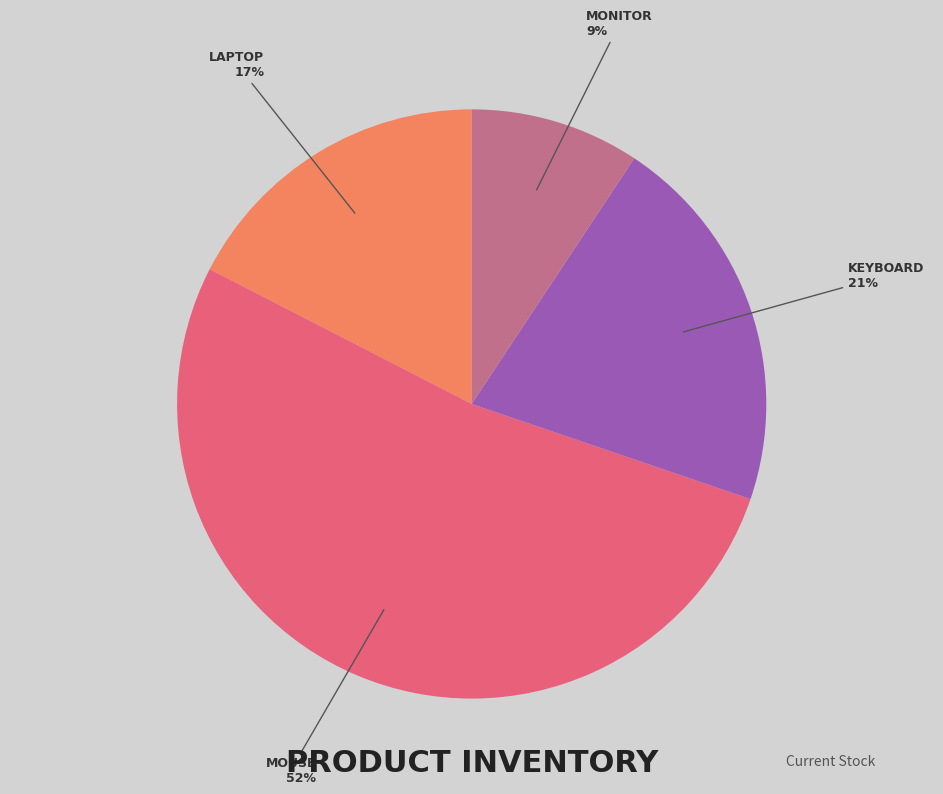

To the nearest percent, what is the difference between the largest and smallest slice percentages?

43%